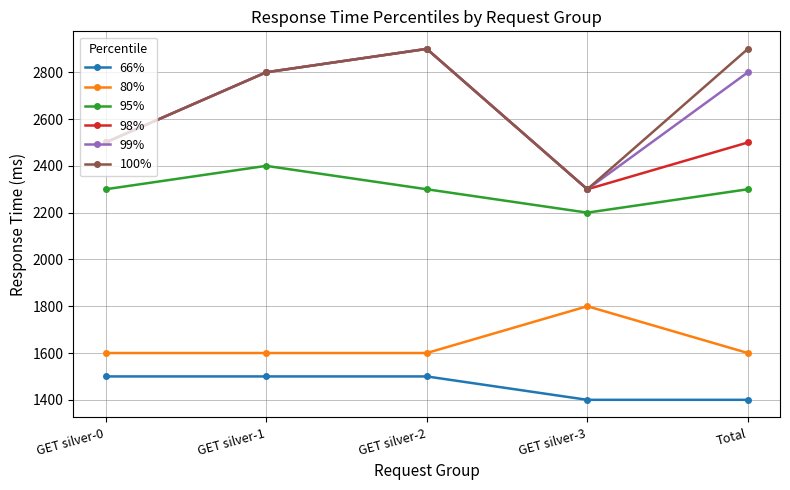

What is the difference between the maximum and minimum values in the 95% series?

200